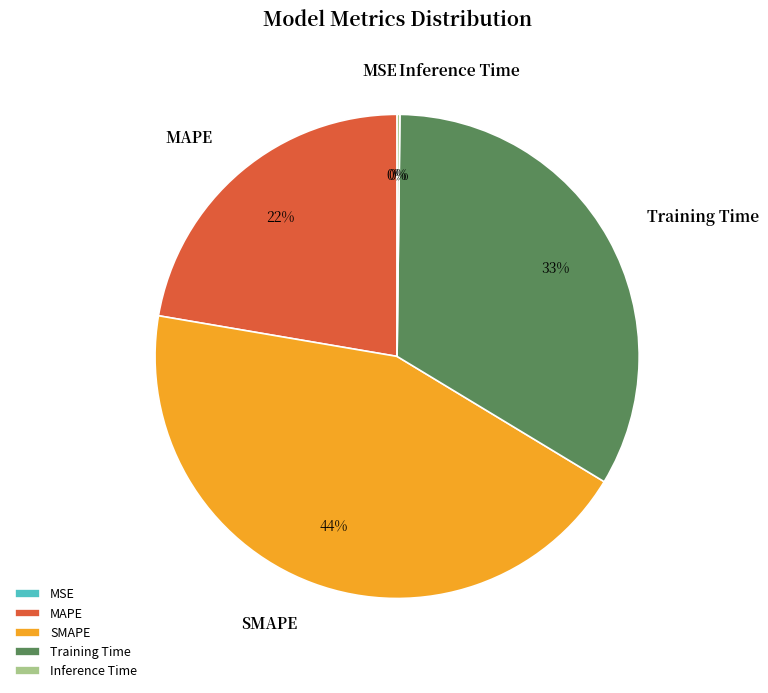

To the nearest percent, what is the difference between the largest and smallest slice percentages?

44%